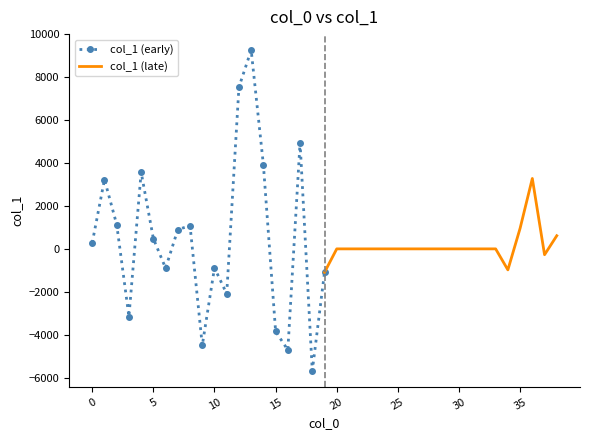

How many values in the col_1 (early) series are below 477?

10